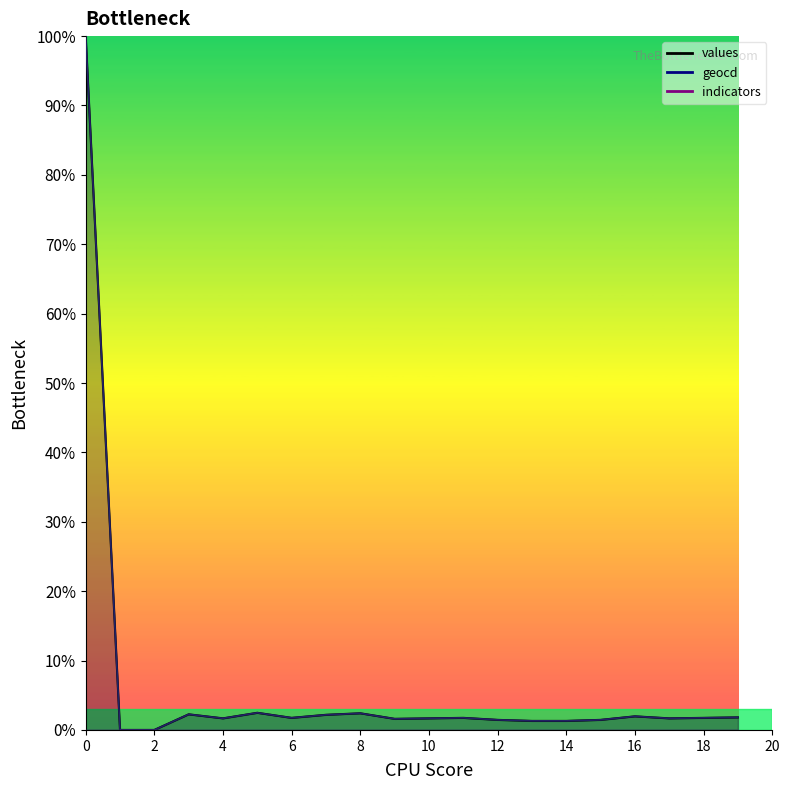

Which series has the largest range (max minus min)?

values